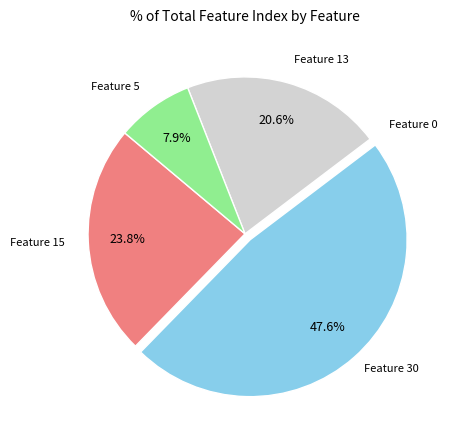

The Feature 15 slice represents 18% of the pie. True or false?

False